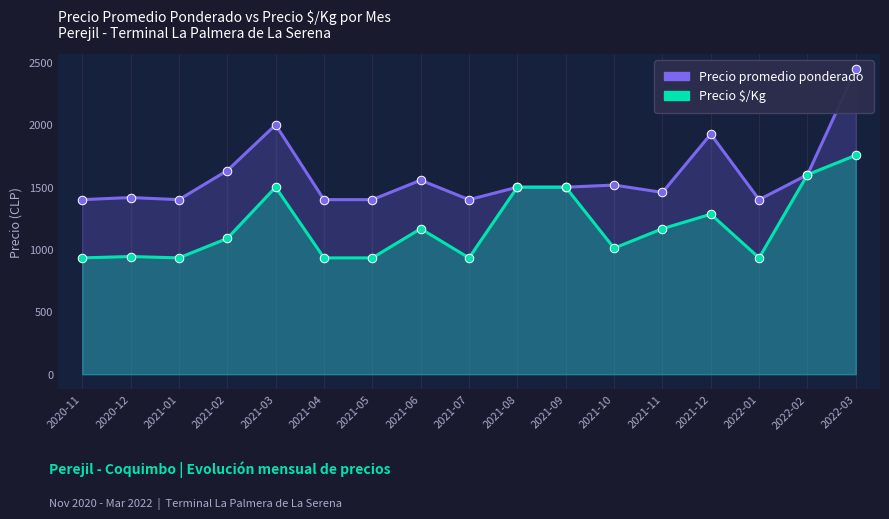

What is the total value across all series at 2021-12?

3208